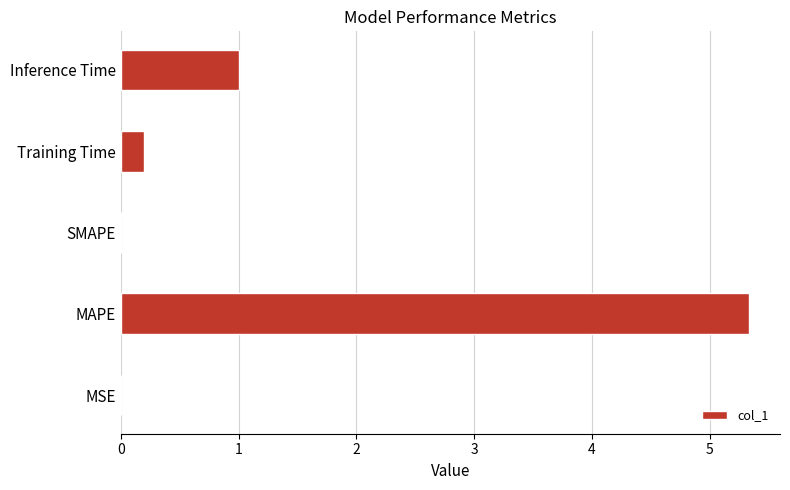

True or false: the data shows 2.4 at MAPE.

False